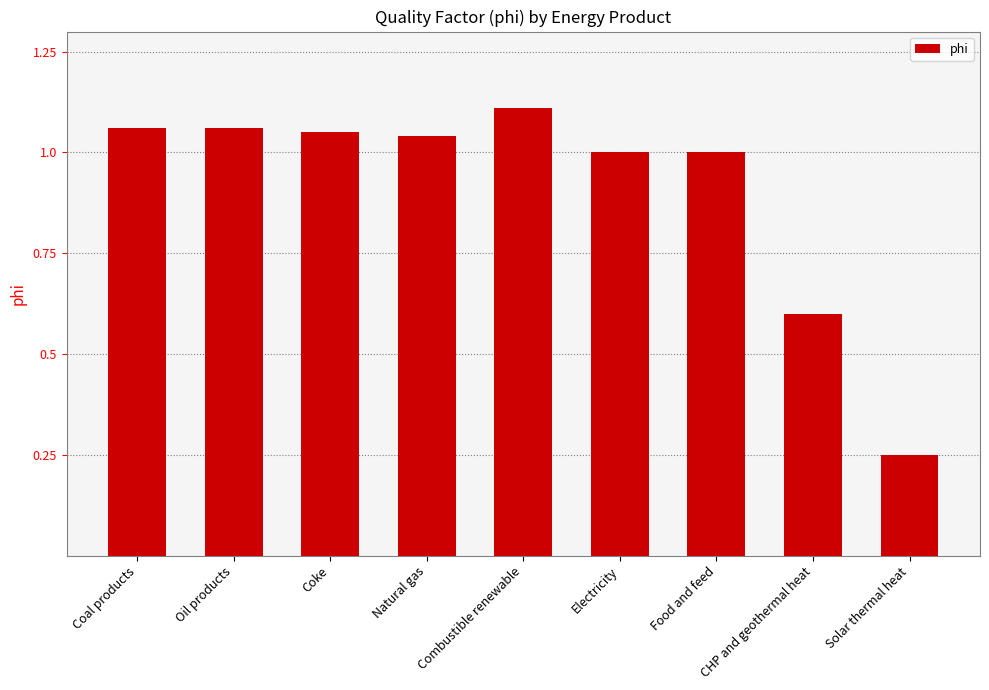

What is the difference between the maximum and minimum values?

0.9